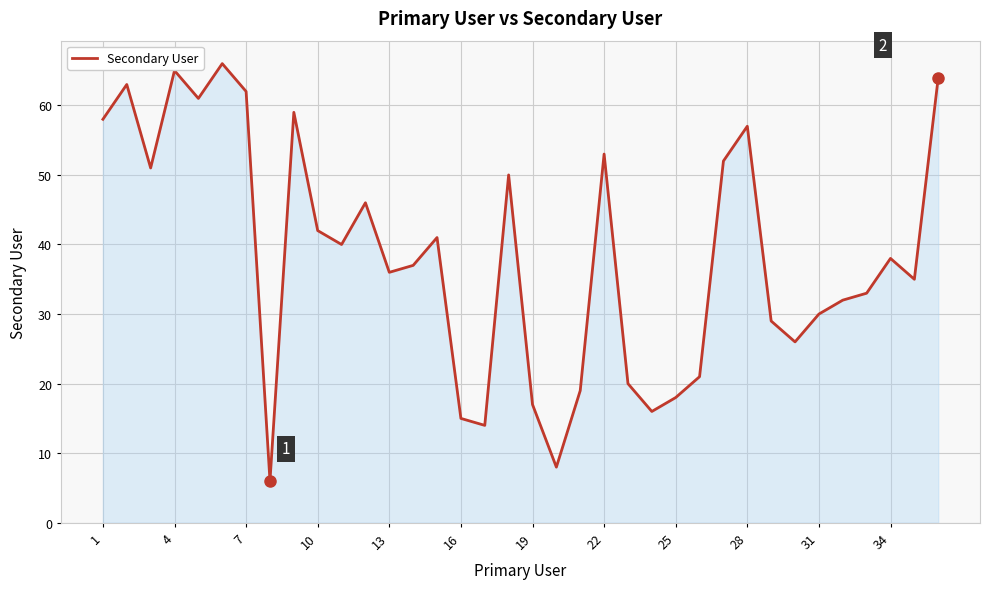

What is the minimum value shown in the chart?

6